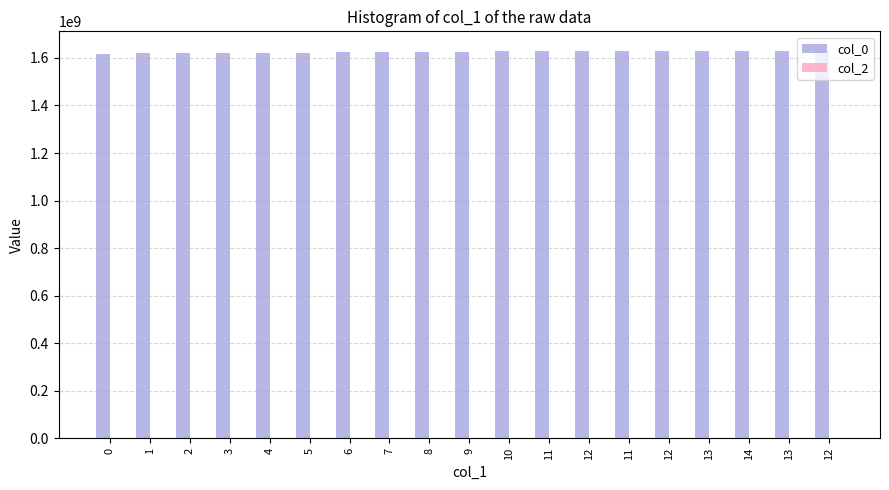

What is the label of the 13th bar from the left?

12